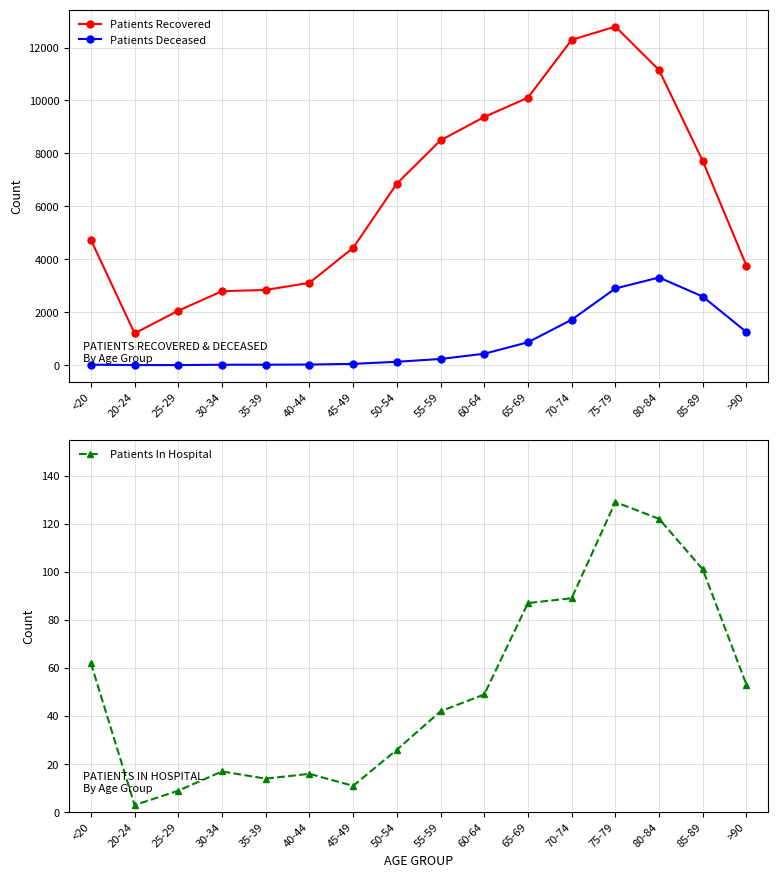

Does the chart display data point markers on the line(s)?

Yes